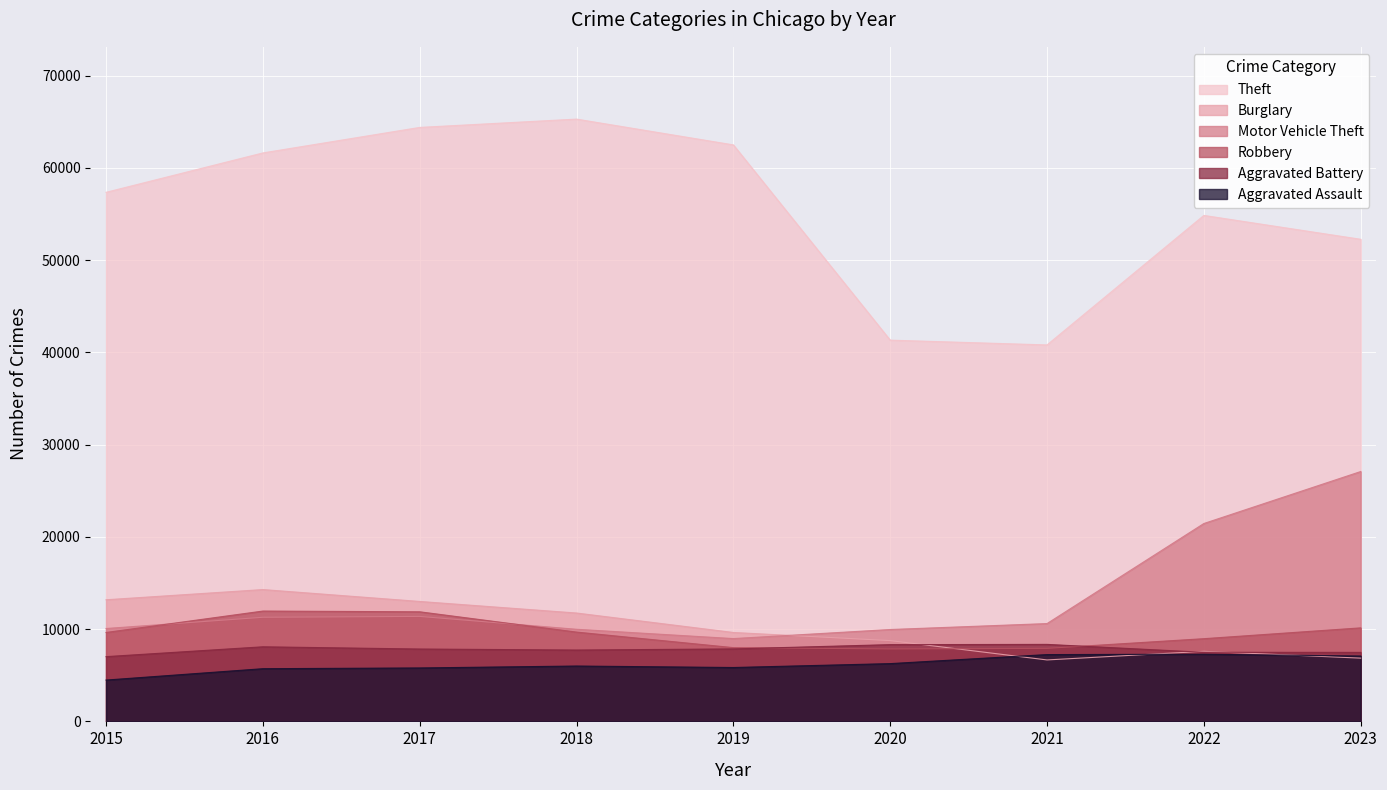

Which category has the highest value across all series?

2018